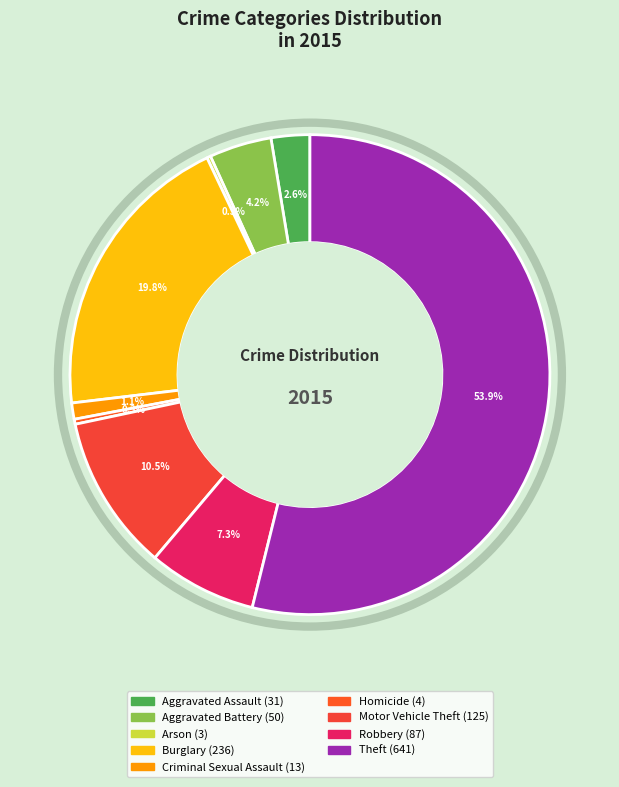

What is the majority slice?

Theft